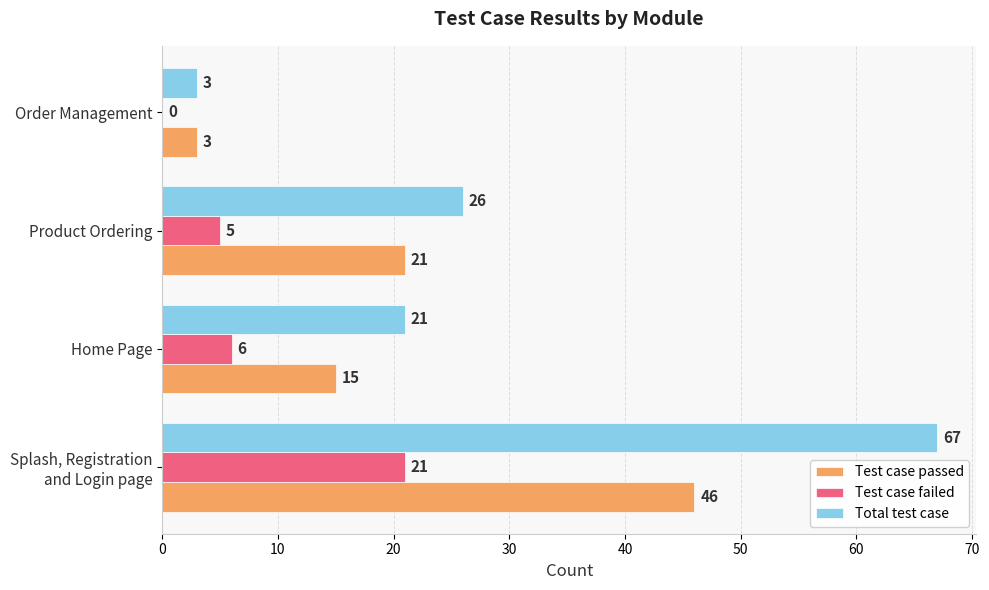

What is the highest value of the Total test case series?

67